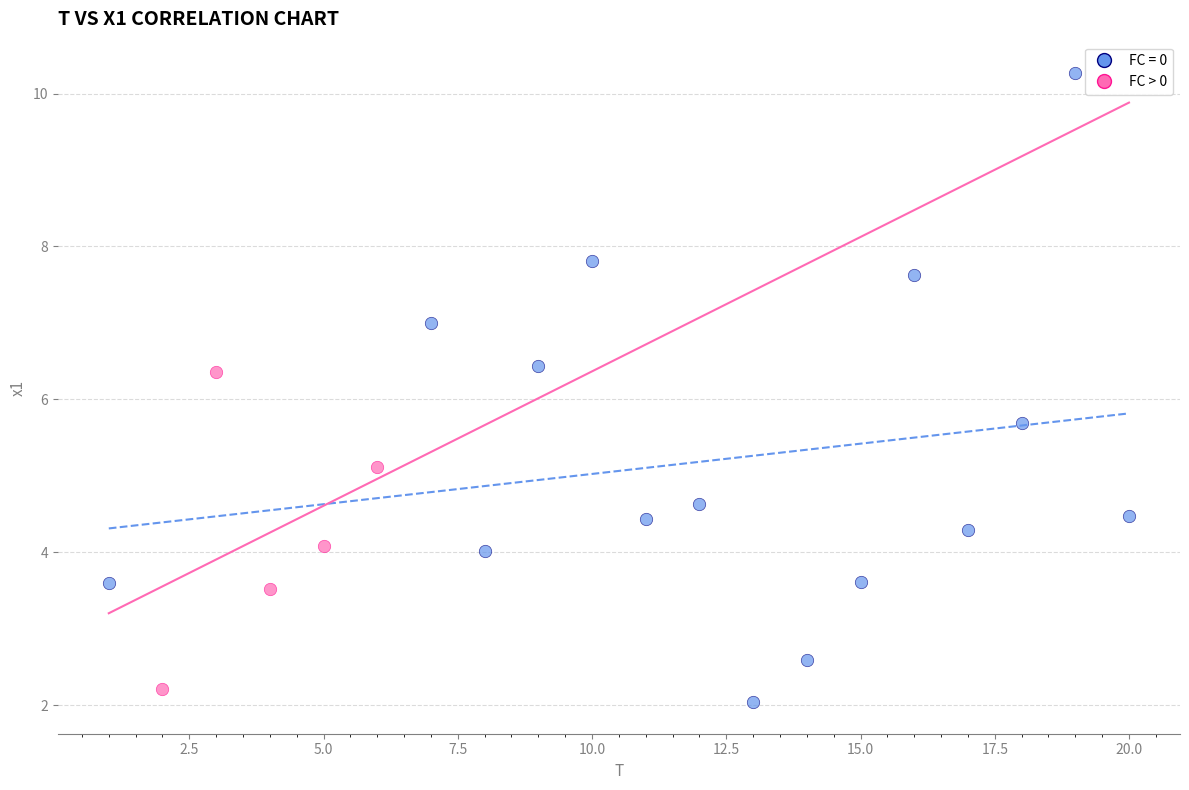

Which series contains the highest Y value?

FC = 0